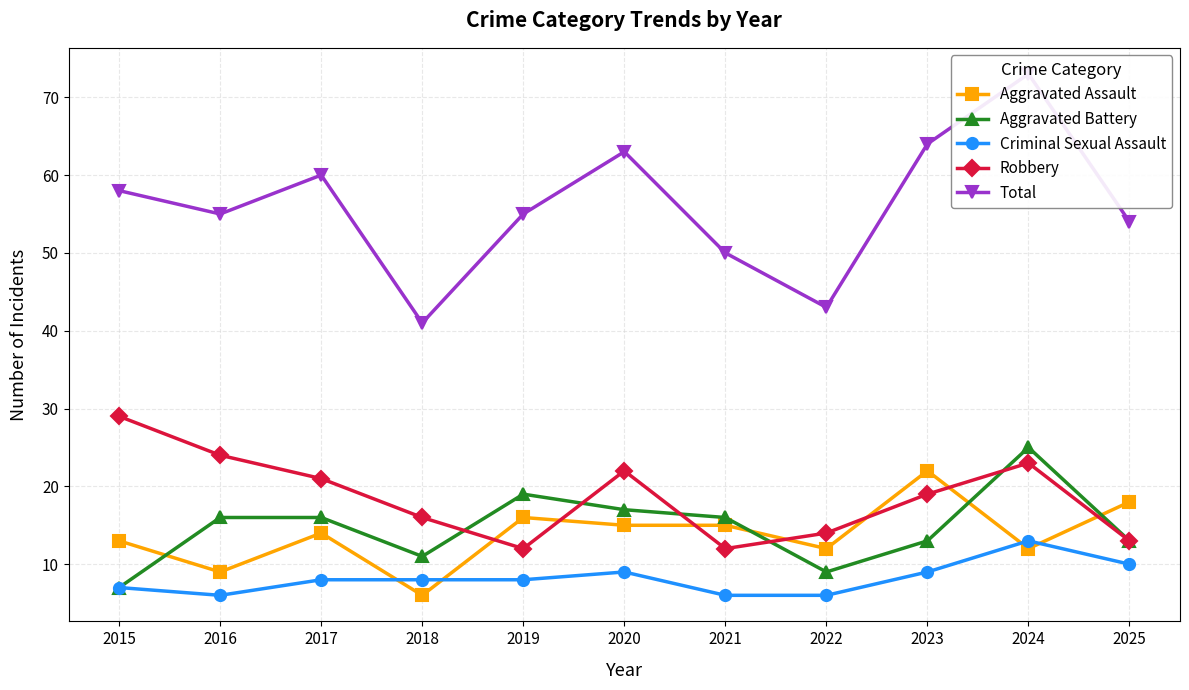

Between 2023 and 2025, which is larger?

2023